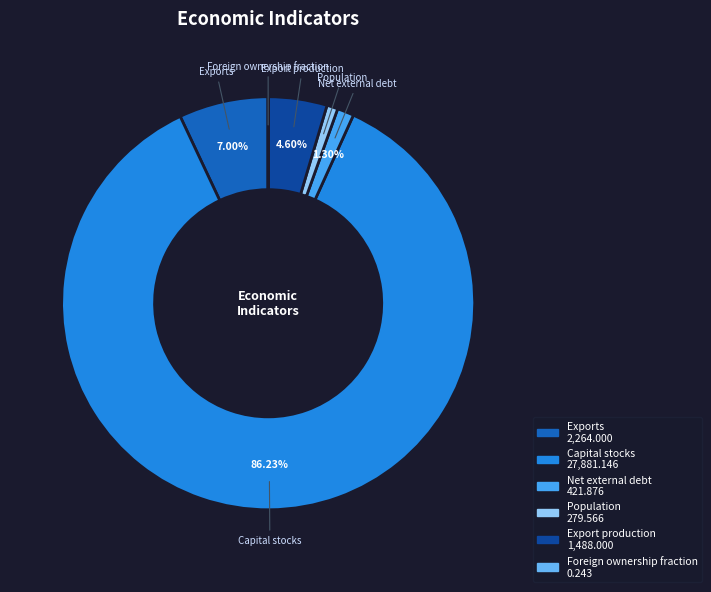

True or false: Capital stocks accounts for 73% of the total.

False